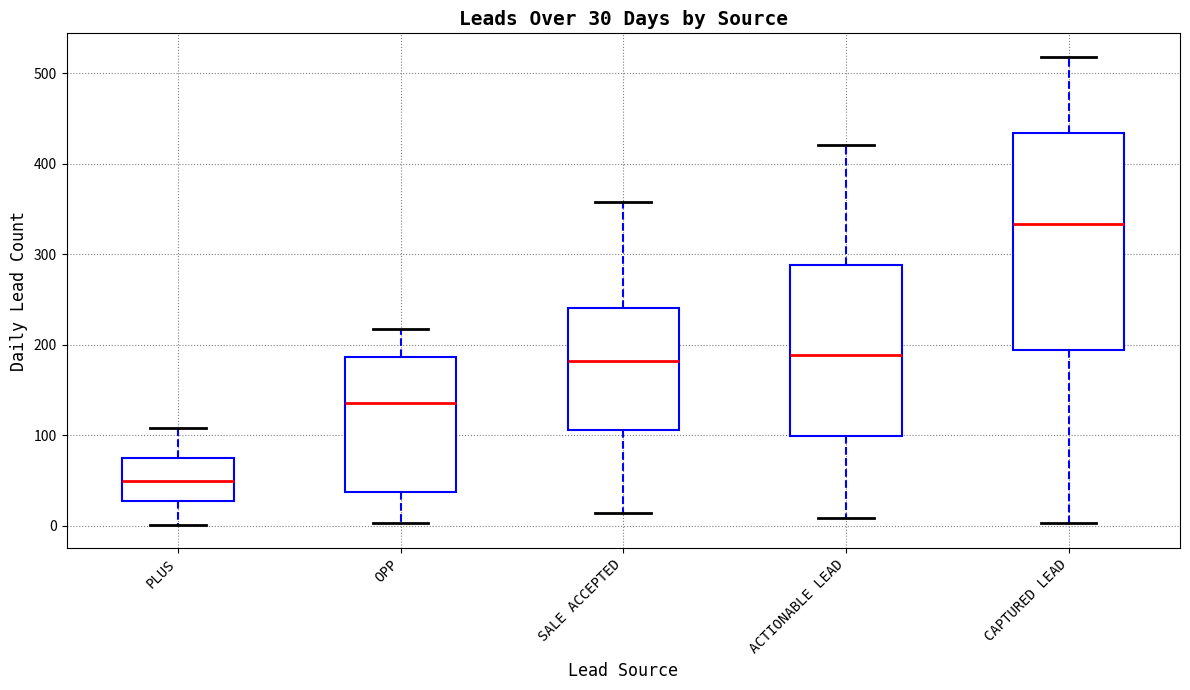

Which box is the tallest, from its lower edge to its upper edge?

CAPTURED LEAD